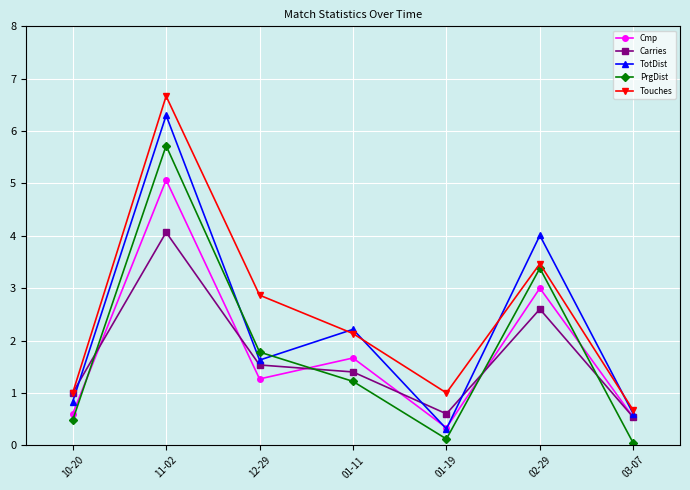

Which series changed the most between 12-29 and 02-29?

TotDist